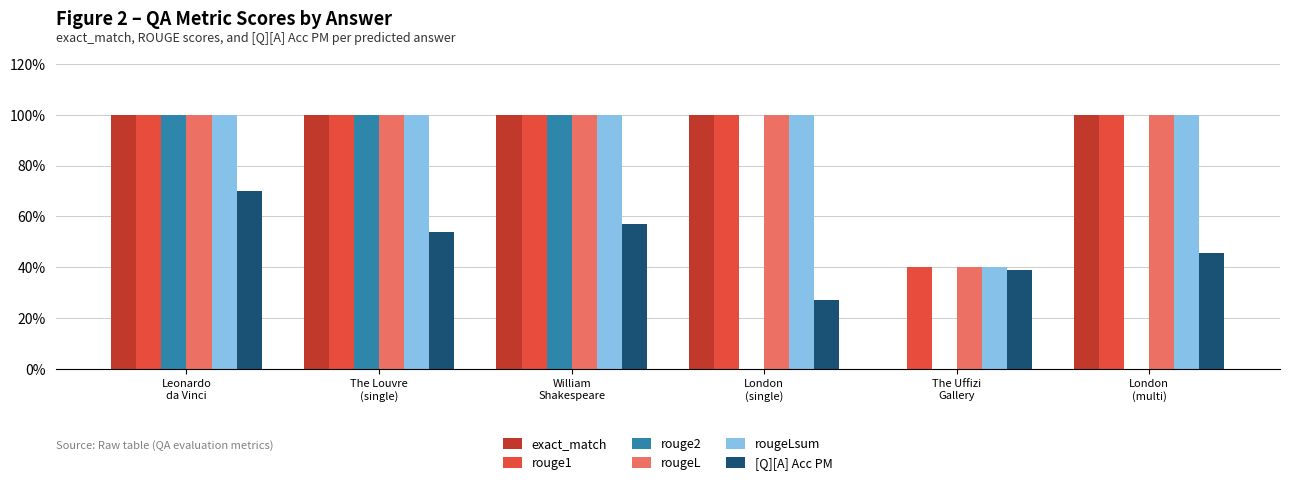

Are the bars grouped side by side (vs. stacked)?

Yes